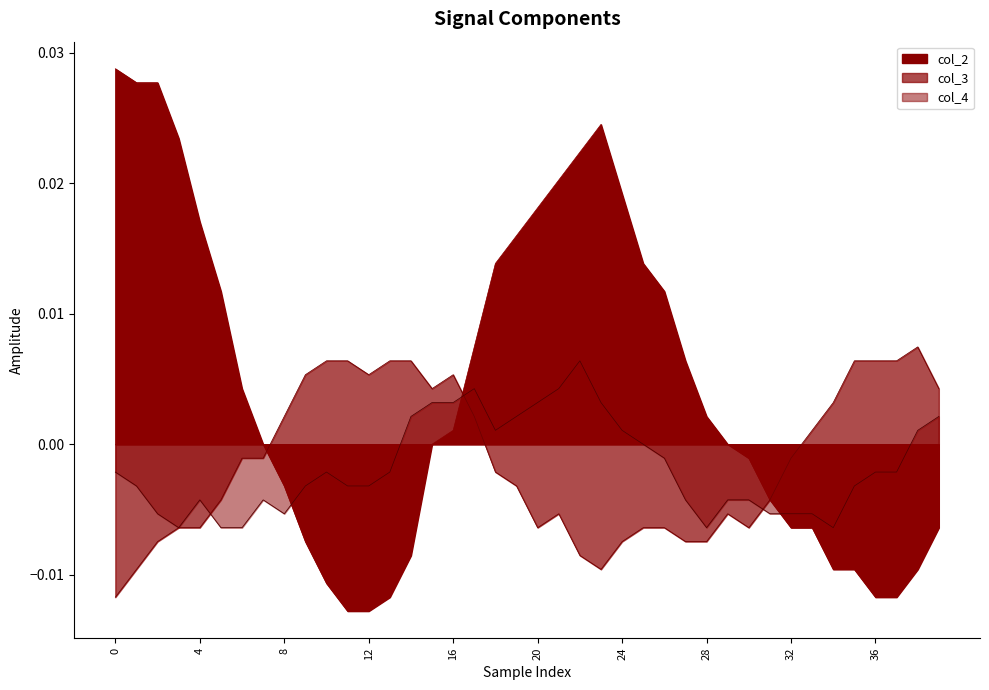

Where do col_3 and col_4 first cross each other?

16 and 20